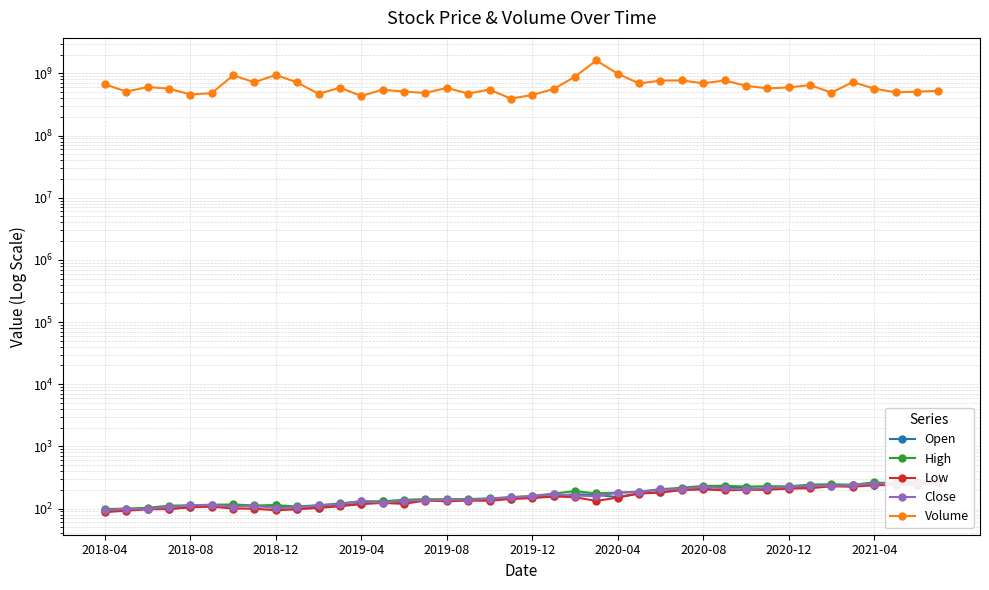

Is it true that Open equals 170.4 at 22?

True